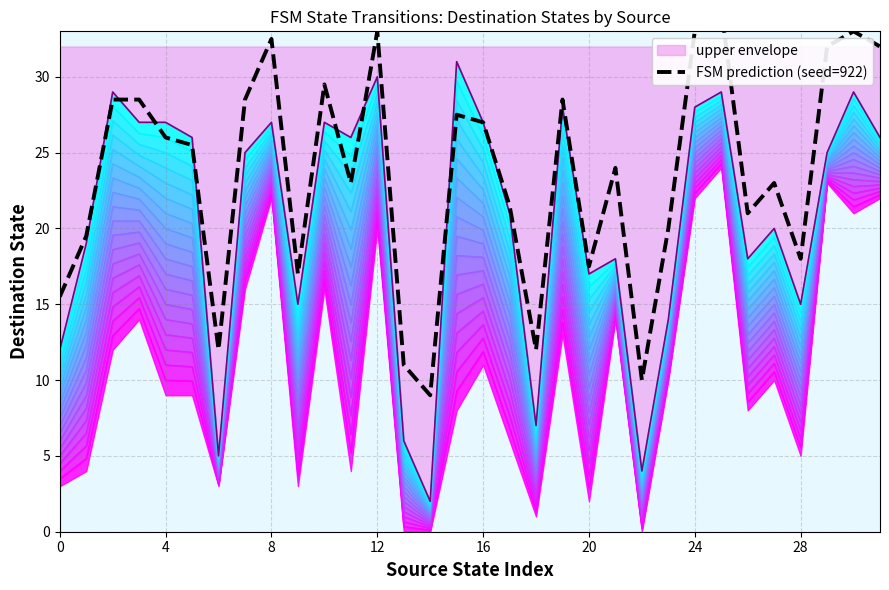

At which category does the chart reach its minimum across all series?

14